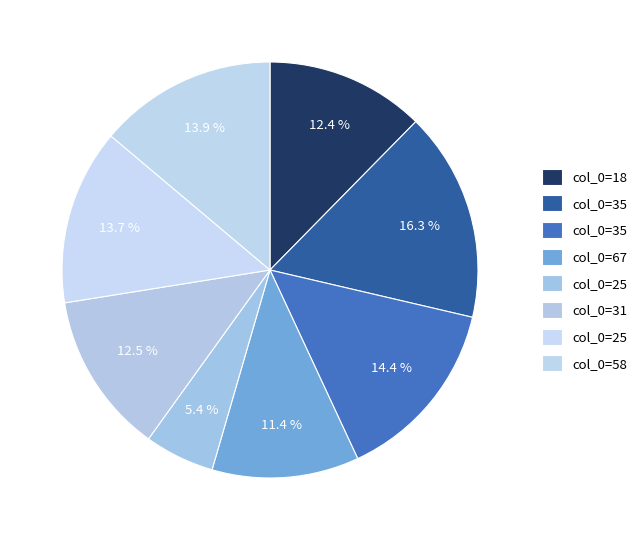

To the nearest percent, what is the average slice percentage?

12%